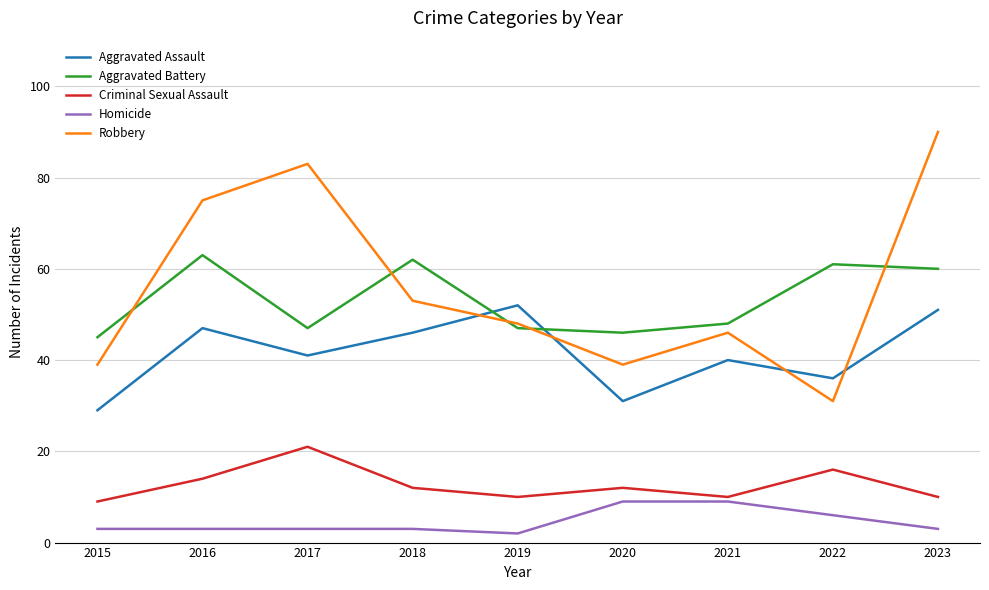

What is the difference between the Aggravated Assault values at 2019 and 2015?

23